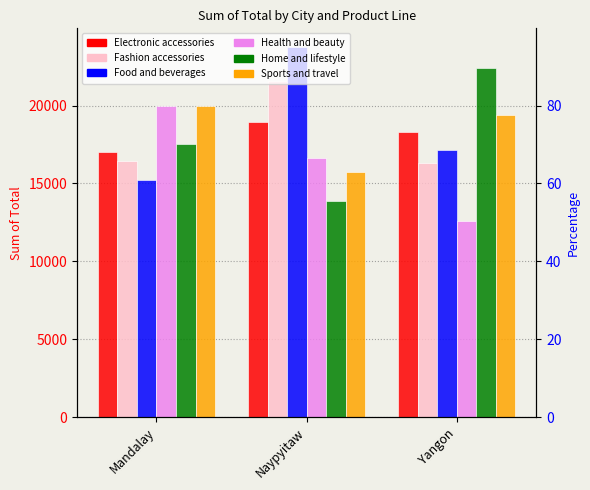

What position from the left is Naypyitaw?

2